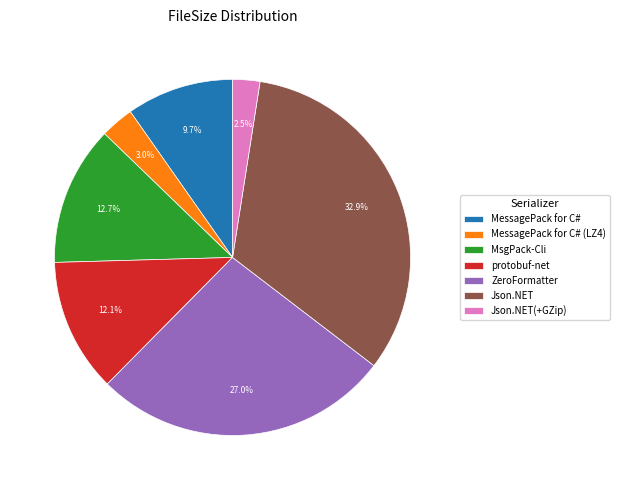

Do ZeroFormatter and MsgPack-Cli together represent more than half of the pie?

No